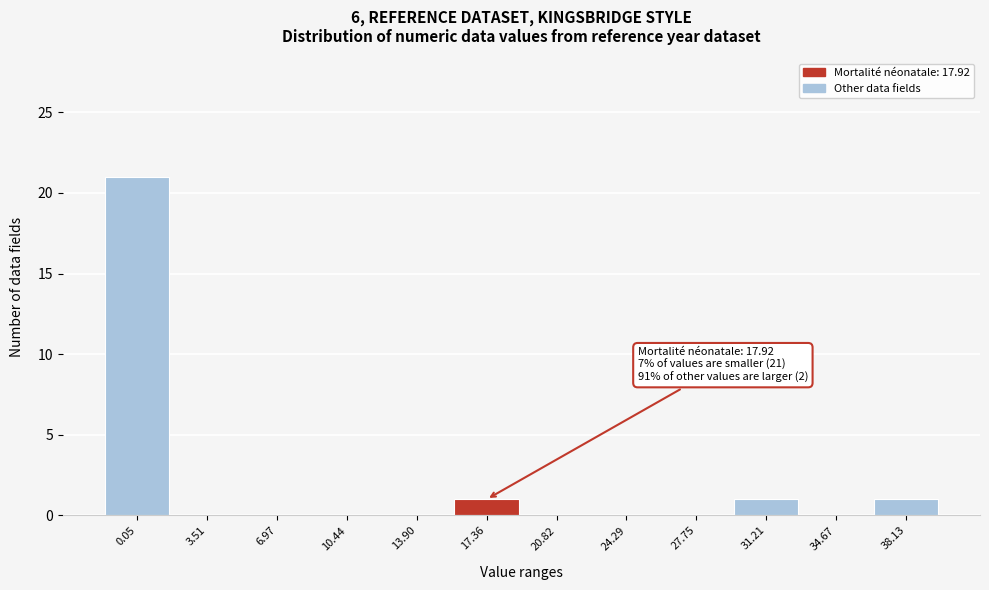

Reading left to right, extract all data points from this chart.

0.05=21	3.51=0	6.97=0	10.44=0	13.90=0	17.36=1	20.82=0	24.29=0	27.75=0	31.21=1	34.67=0	38.13=1